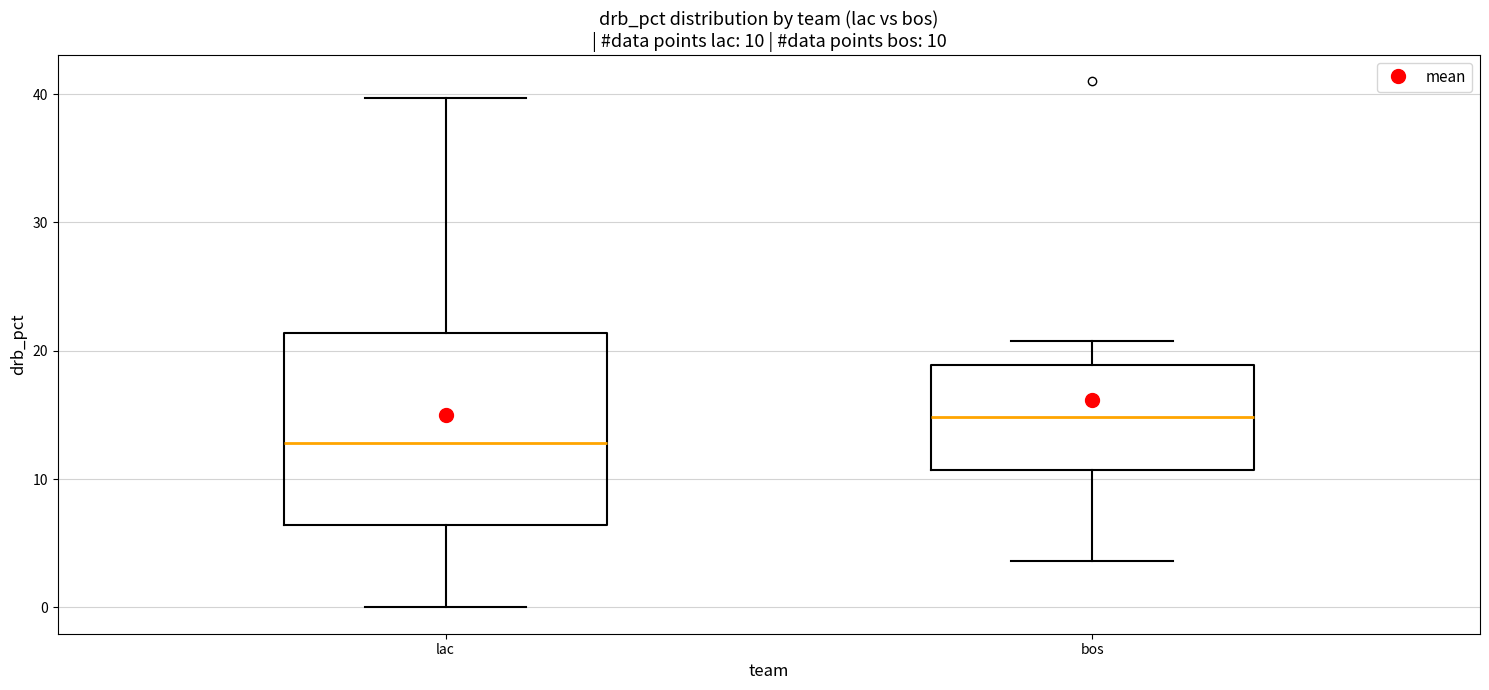

Comparing the boxes themselves (not the whiskers), which one is the tallest?

lac